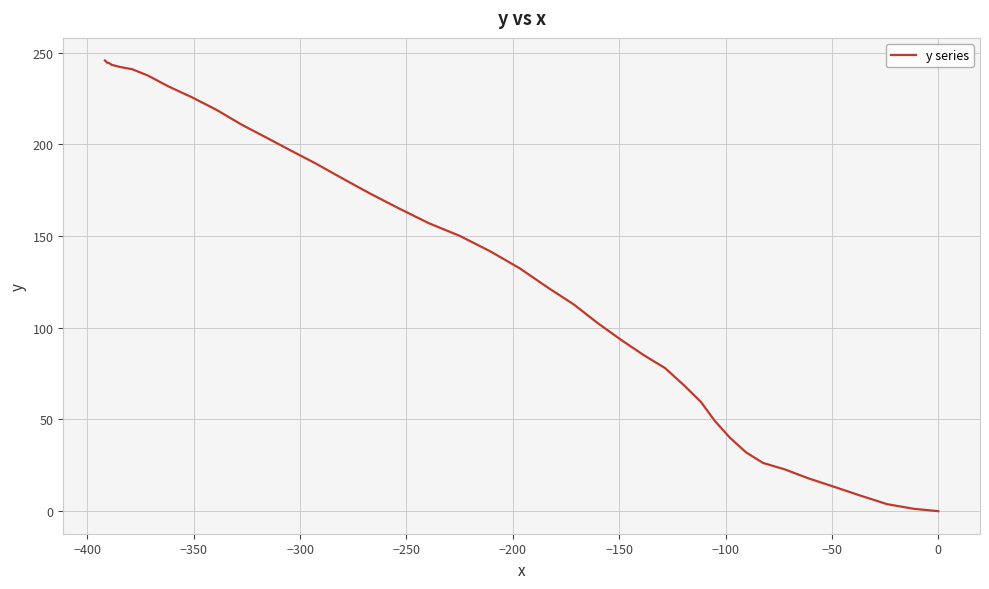

Is this an area chart (filled region under the line)?

No